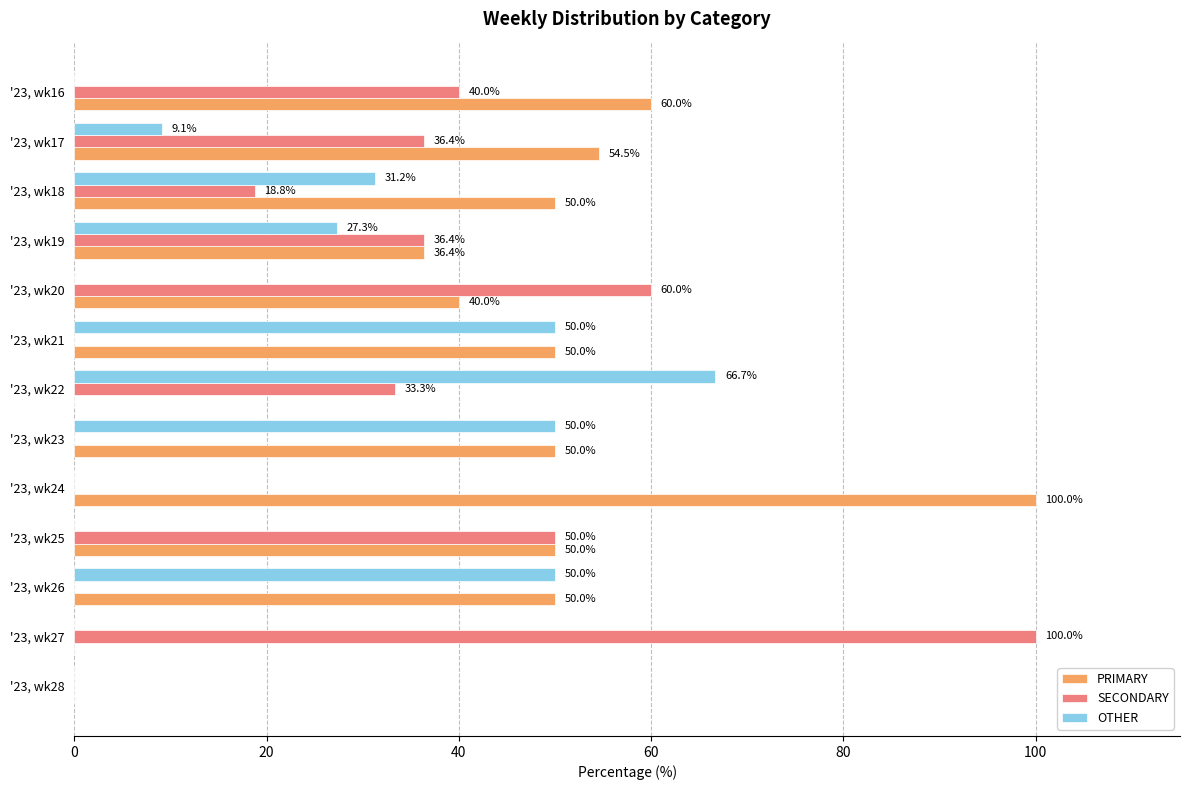

How many OTHER values are between 0 and 50?

12